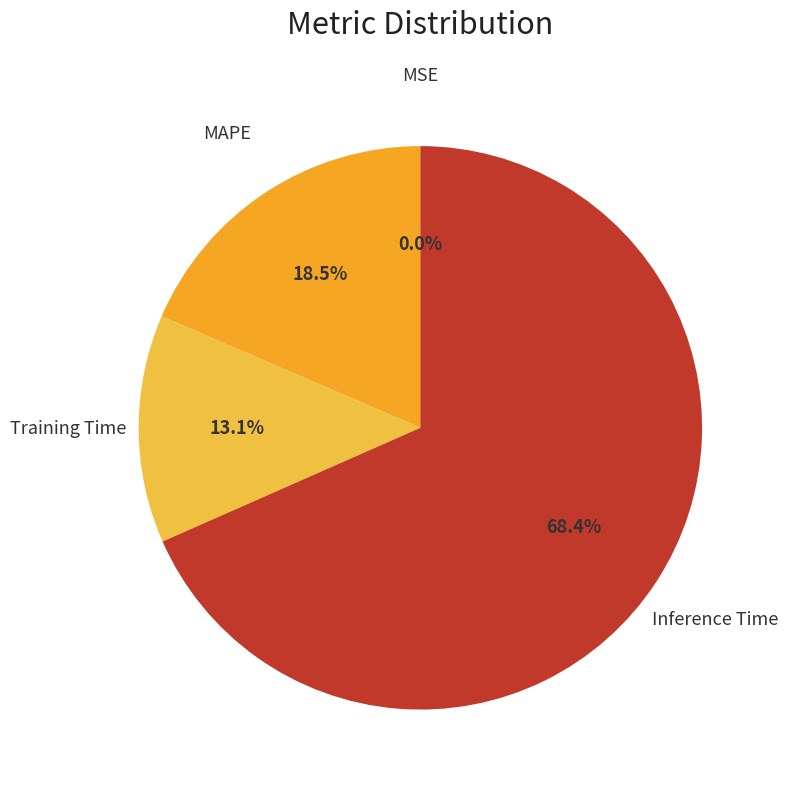

How much of the chart is everything except MAPE?

81.5%